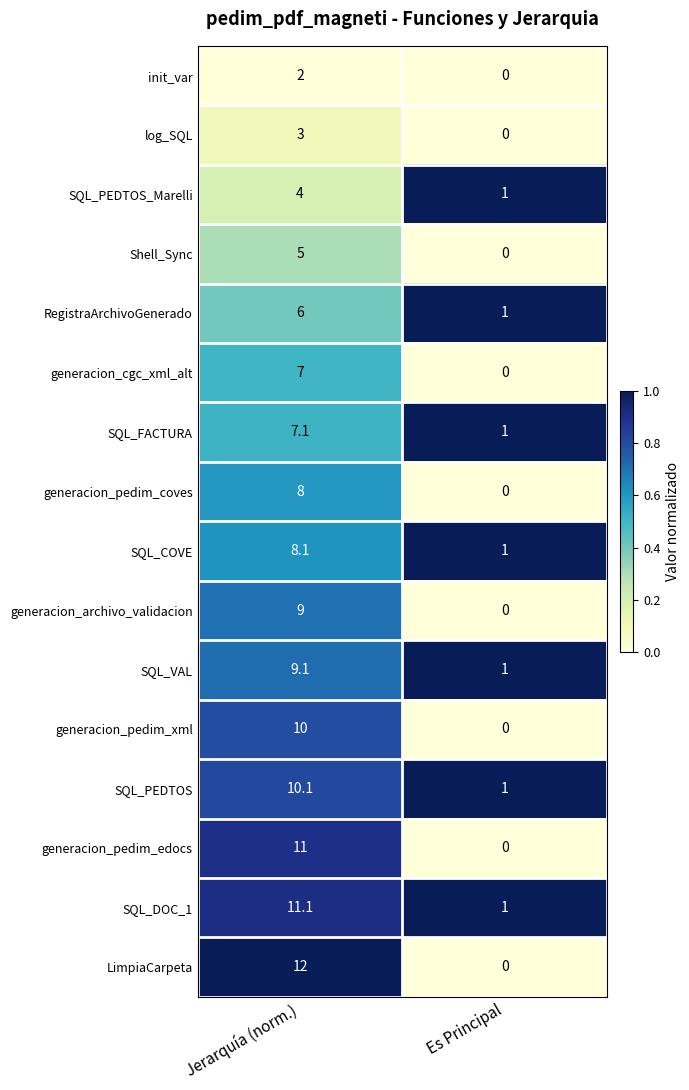

Is it true that generacion_pedim_xml equals 5.3 at Jerarquía (norm.)?

False